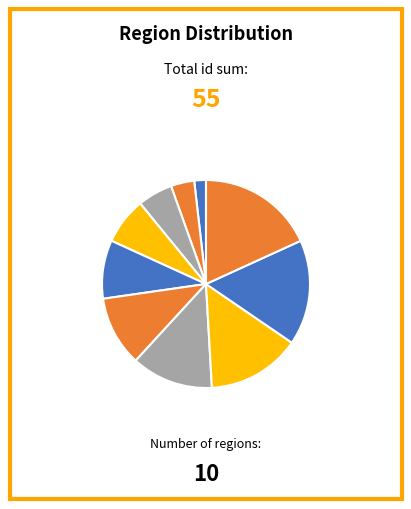

How many slices are in this pie chart?

10